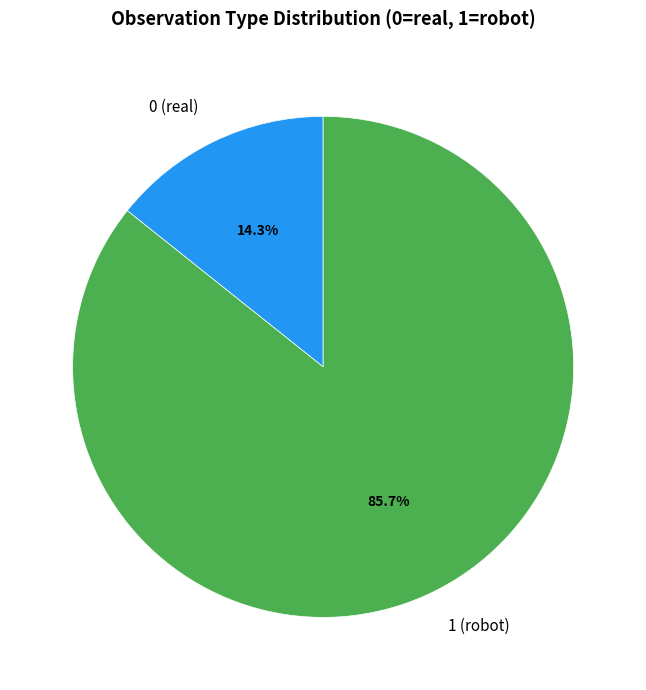

How many slices are in this pie chart?

2